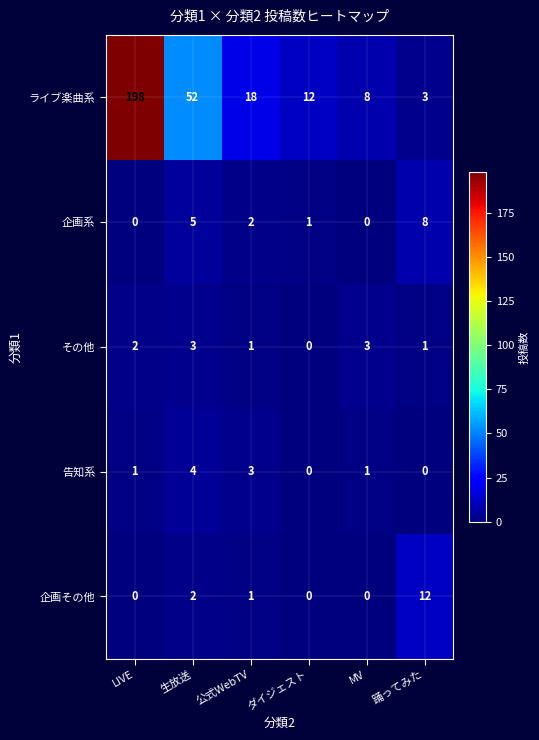

Which category has the highest value across all series?

LIVE